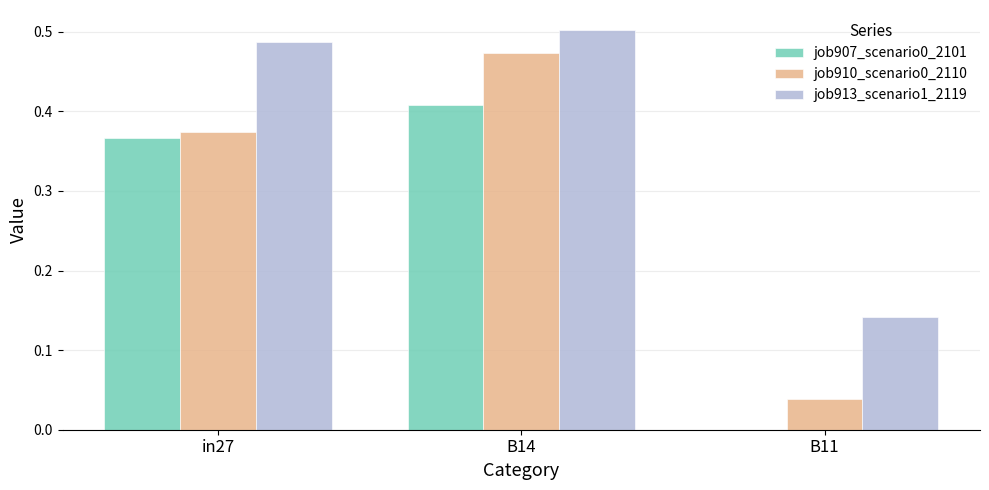

At which label does job910_scenario0_2110 reach its peak?

B14